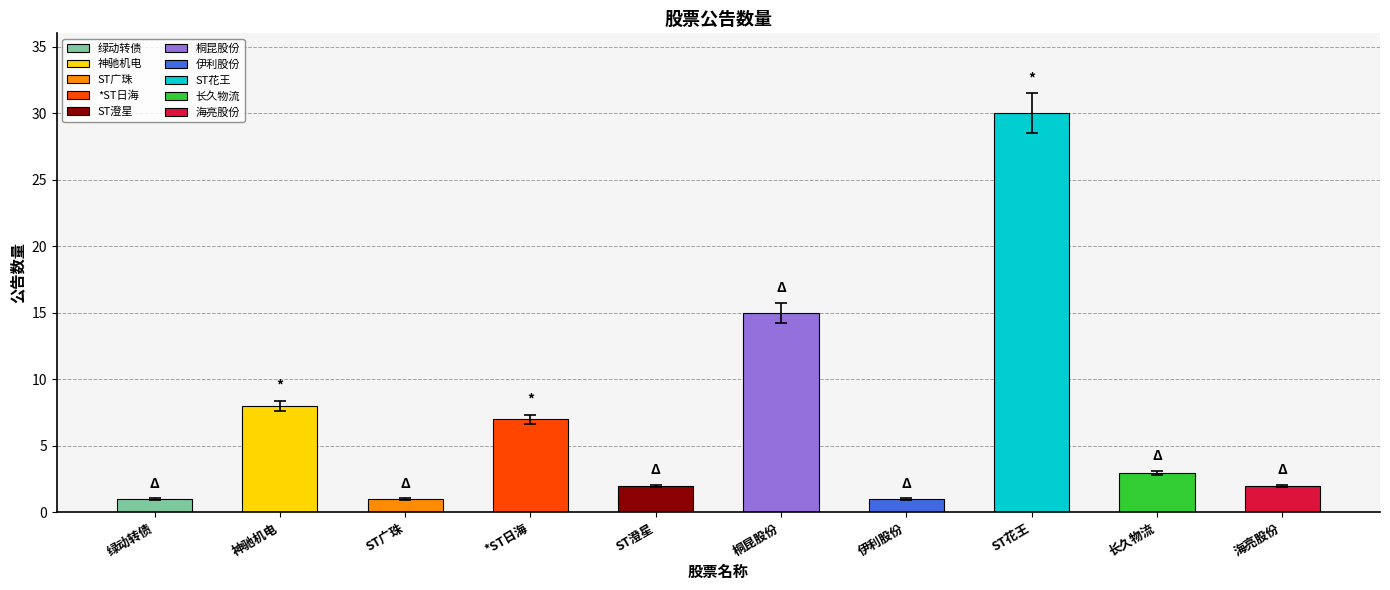

What is the sum of the values at ST澄星 and ST广珠?

3